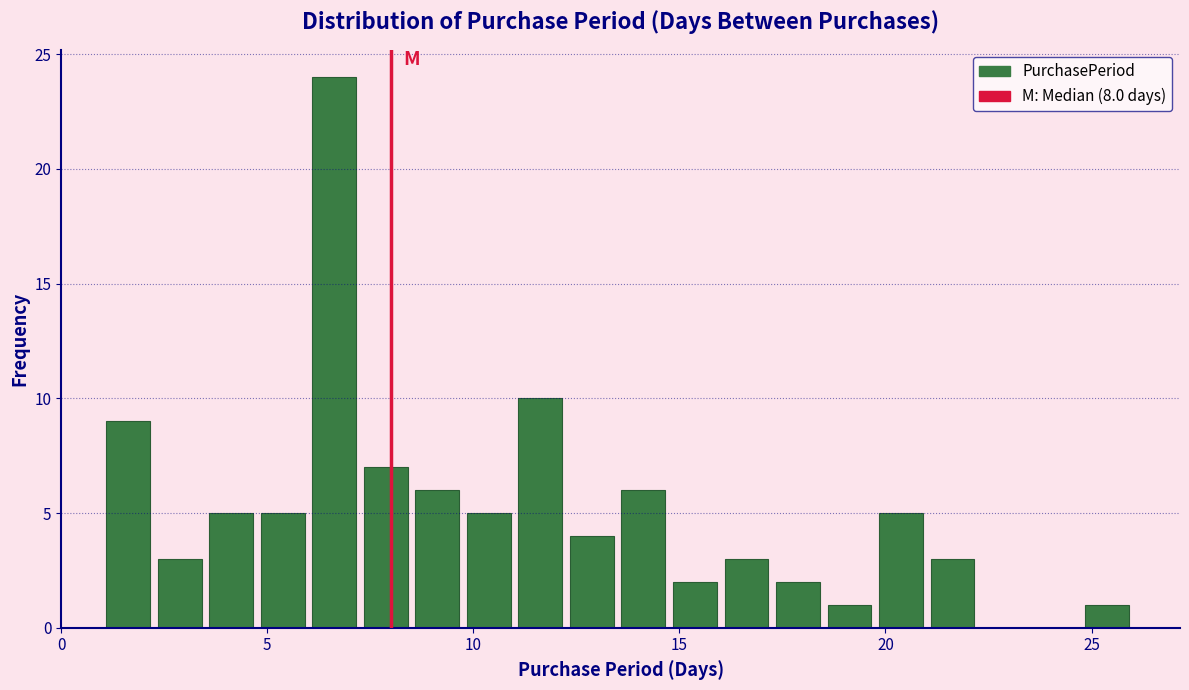

Around what value on the x-axis is the tallest bar? Give the approximate position of its centre, as read against the axis.

6.5